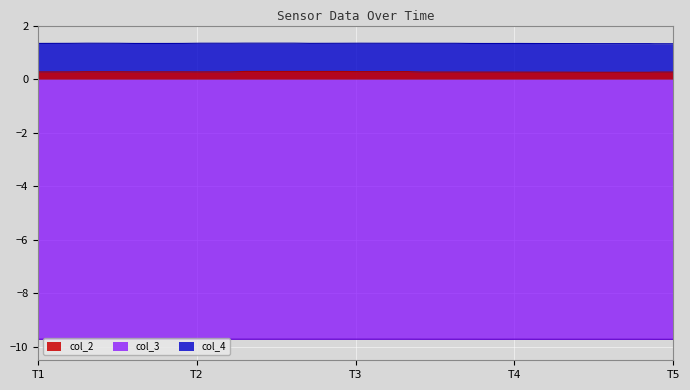

How many col_4 values are between 1 and 2?

40